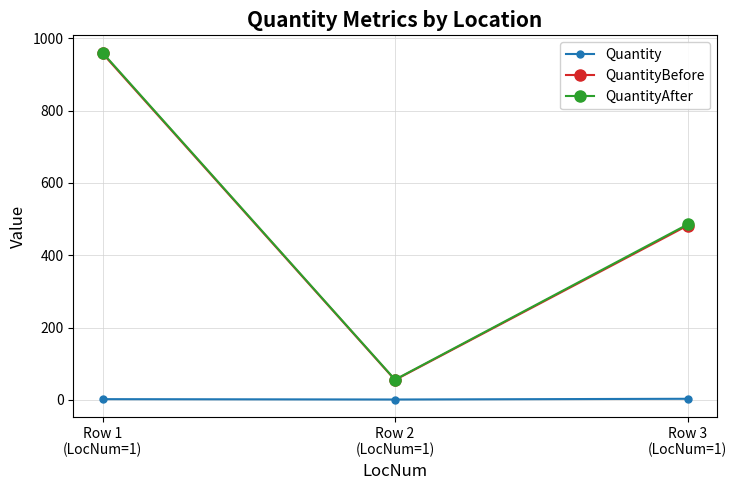

What is the value of the QuantityAfter point at the 3rd from the left?

485